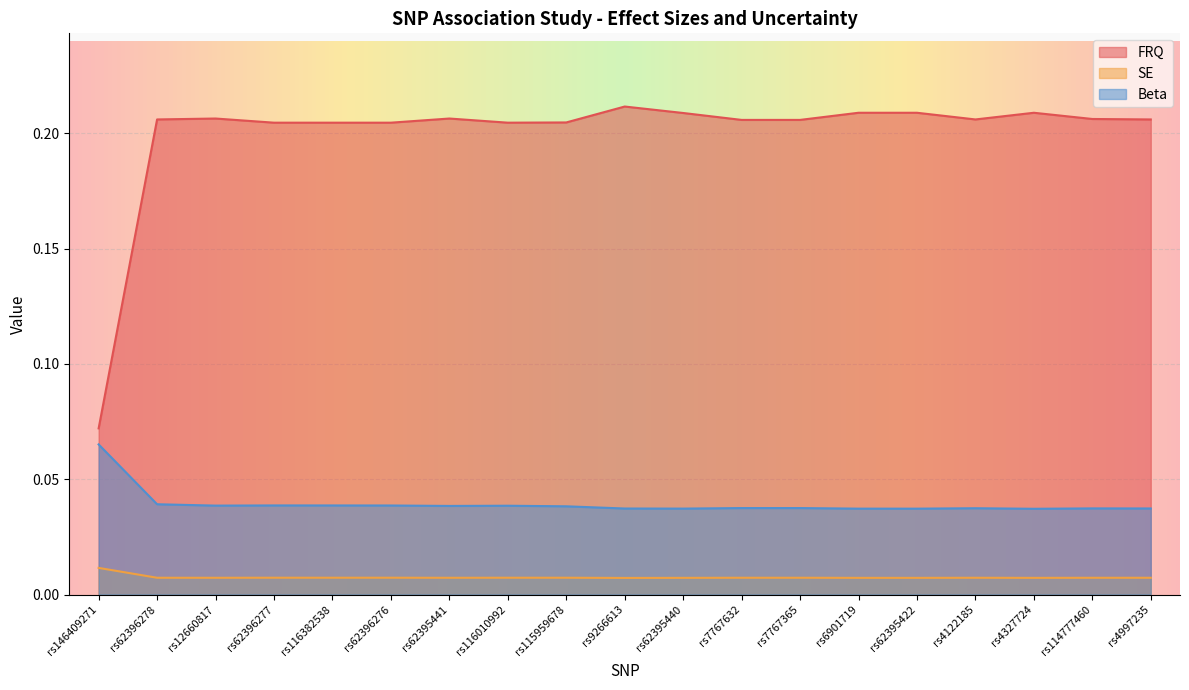

What is the difference between the maximum and minimum values in the FRQ series?

0.1